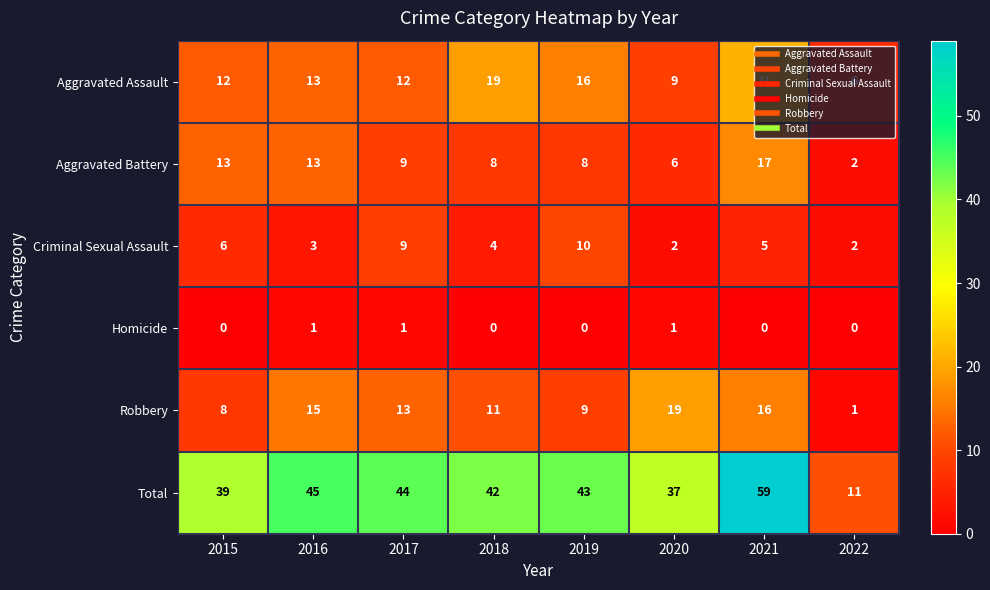

Which label corresponds to the largest value in the chart?

2021